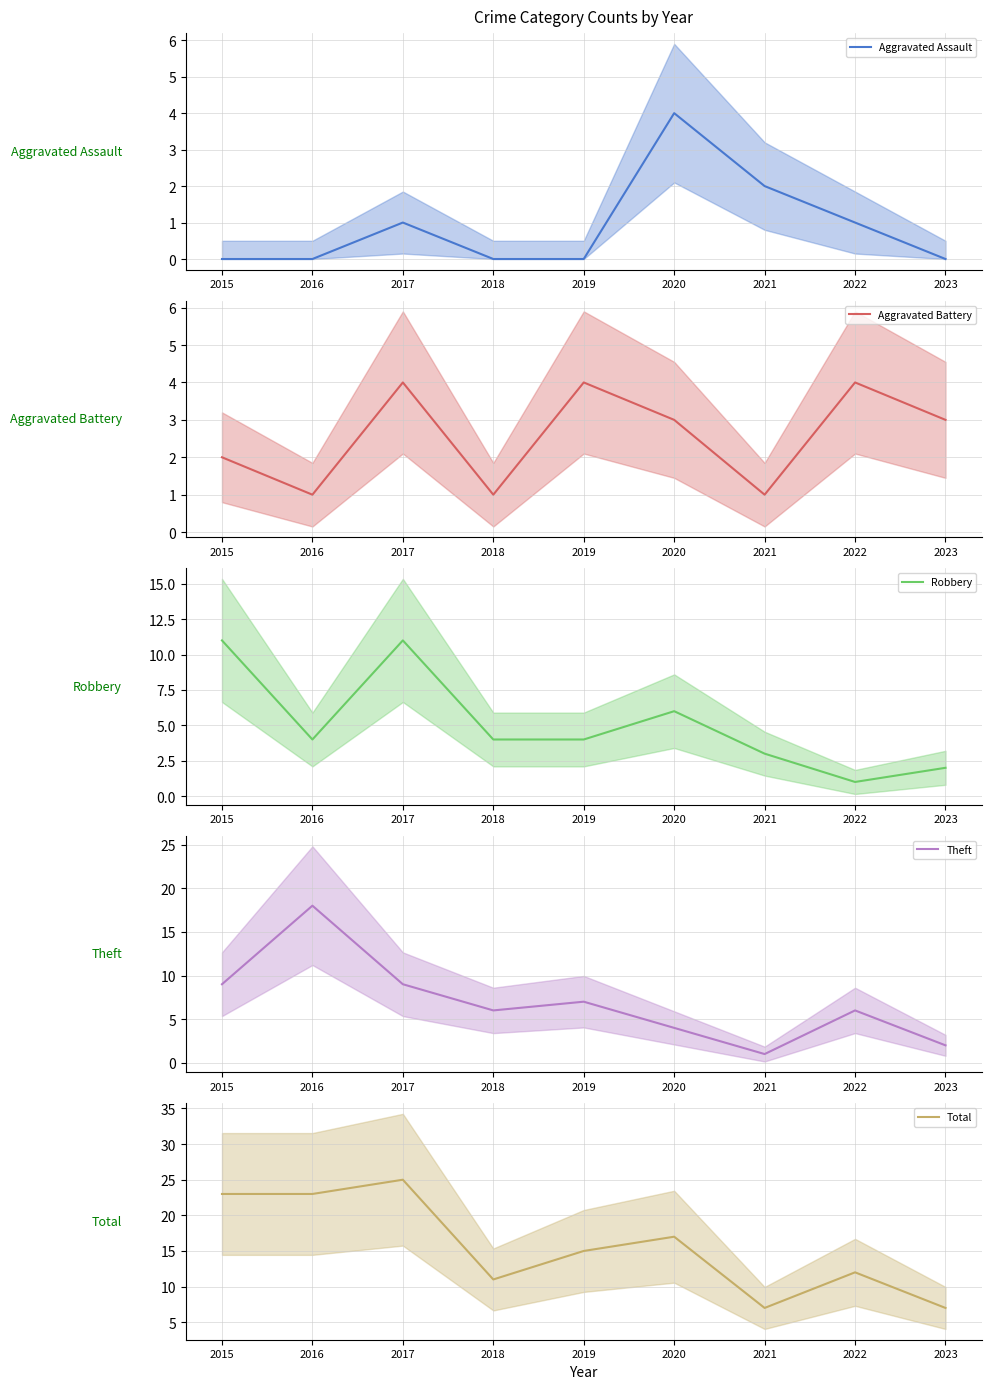

Reading right to left, transcribe all the data shown in this chart.

Aggravated Assault (mean): 0	1	2	4	0	0	1	0	0
Aggravated Battery (mean): 3	4	1	3	4	1	4	1	2
Robbery (mean): 2	1	3	6	4	4	11	4	11
Theft (mean): 2	6	1	4	7	6	9	18	9
Total (mean): 7	12	7	17	15	11	25	23	23